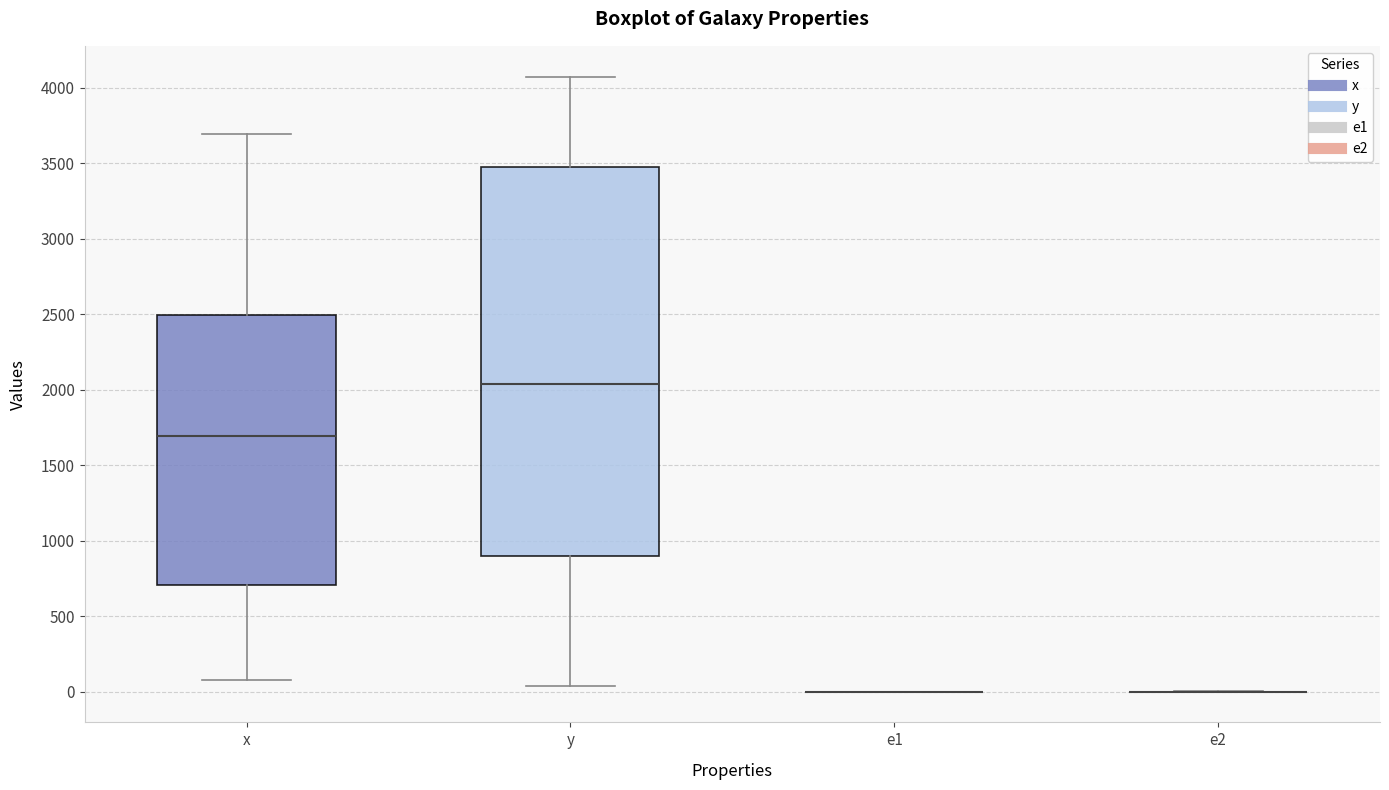

Reading left to right, read every box against the y-axis: the position of its median line, the range the box covers, and the ends of its whiskers. The values are not printed on the chart, so give them approximately, as read against the axis.

x: median 1700, box 700 to 2500, whiskers 100 to 3700
y: median 2050, box 900 to 3500, whiskers 50 to 4050
e1: box collapsed to a line at 0, whiskers 0 to 0
e2: box collapsed to a line at 0, whiskers 0 to 0